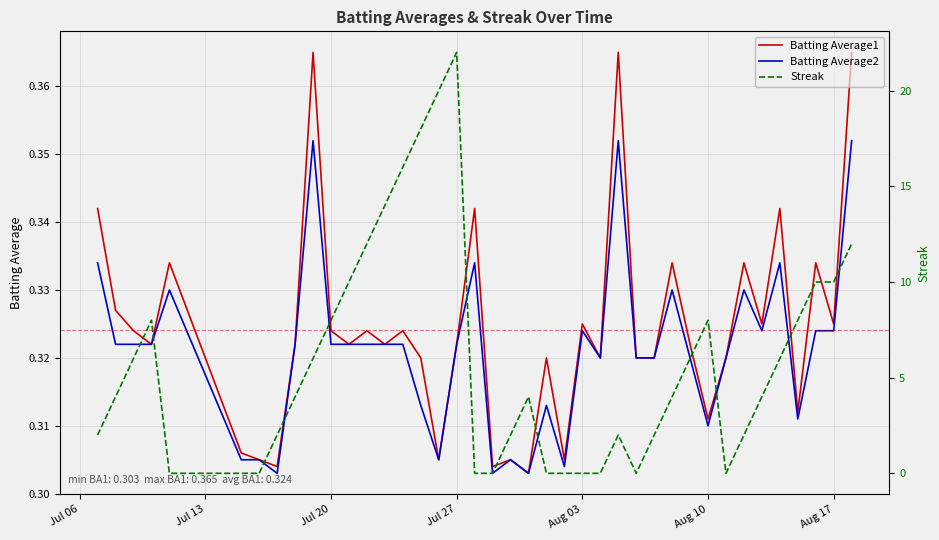

How many interior local valleys does the Batting Average1 series have?

13